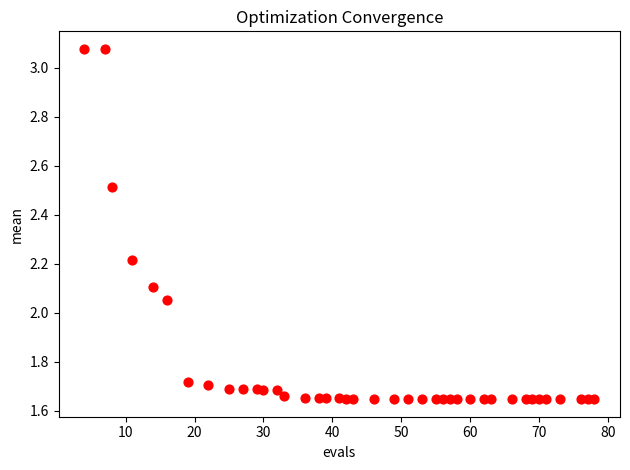

What is the range of Y values (max minus min)?

1.4